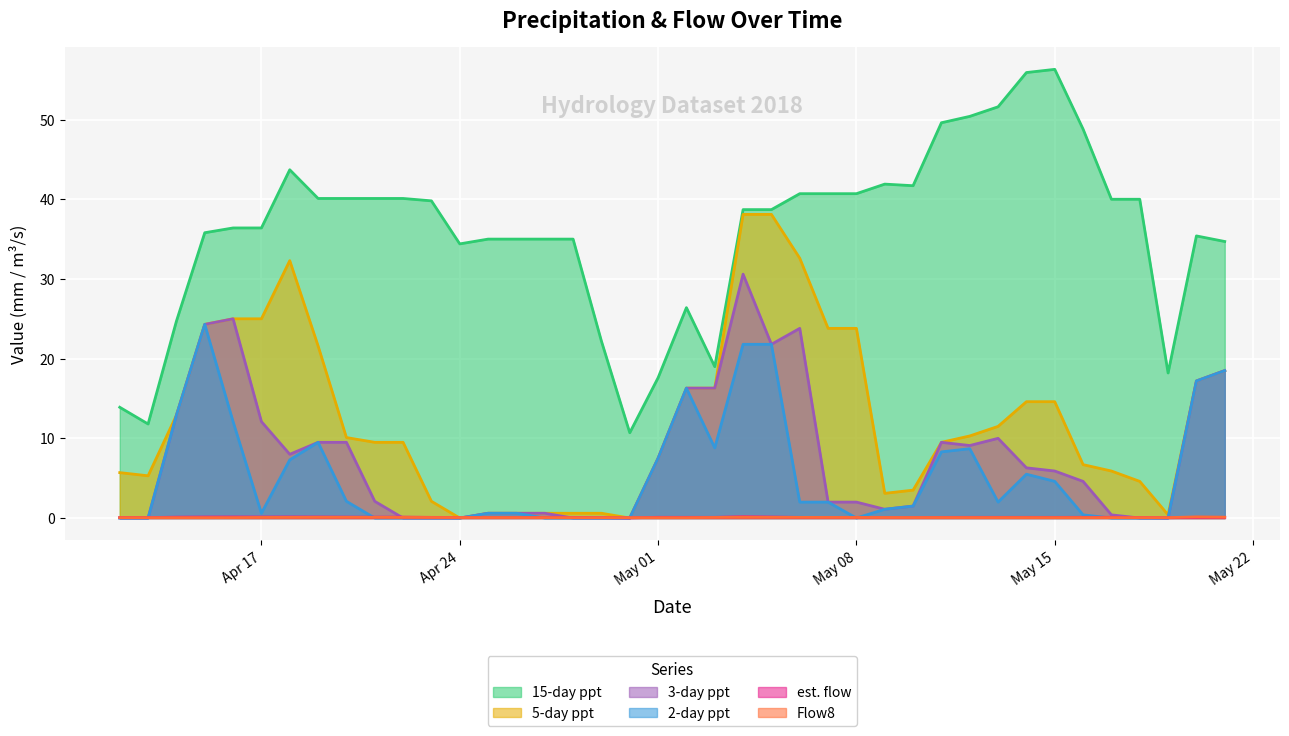

What is the sum of all 15-day ppt values?

1437.2